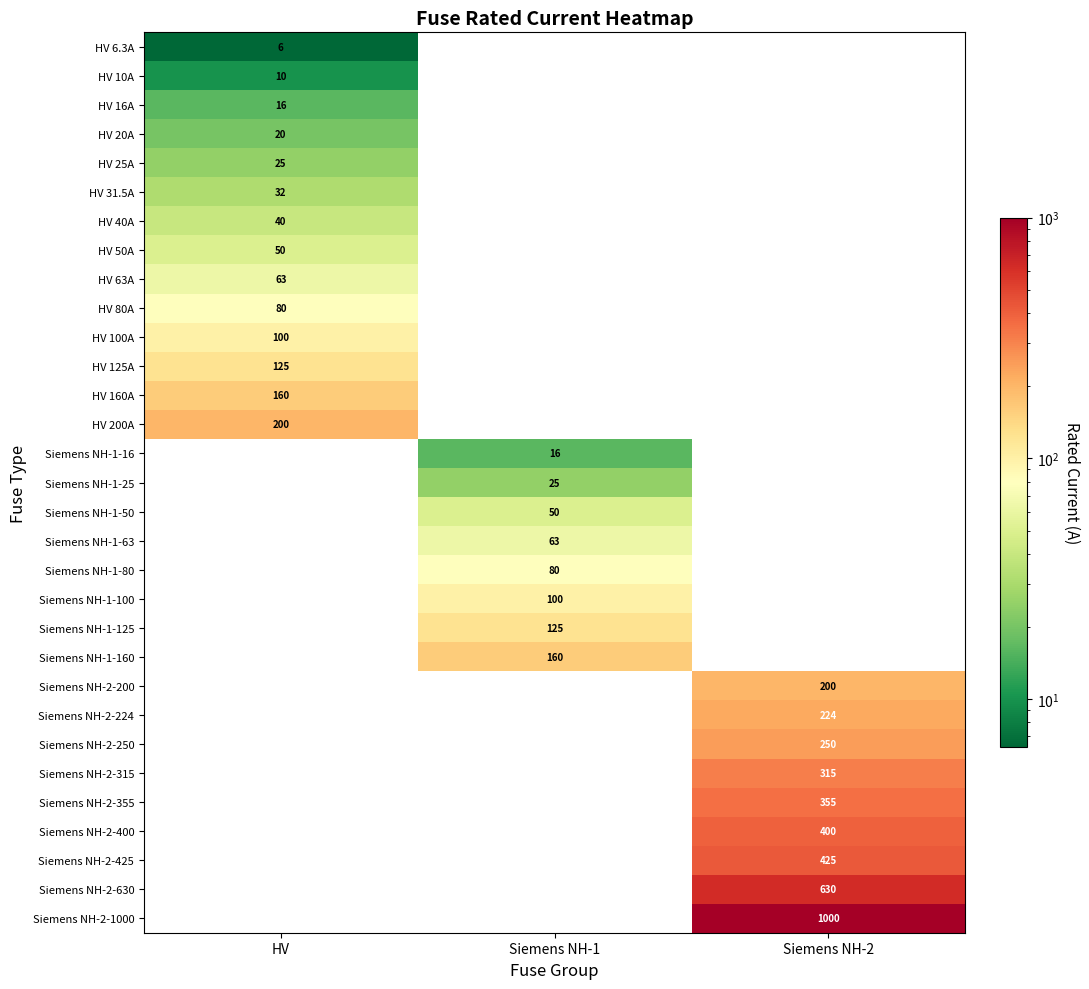

The value of Siemens NH-1-16 at Siemens NH-1 is 16.0. True or false?

True